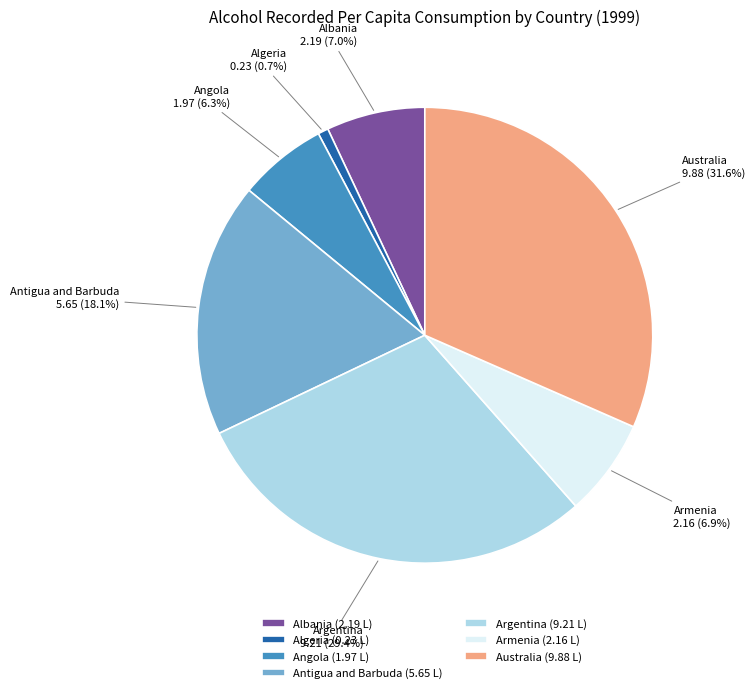

Count the number of slices in the pie.

7